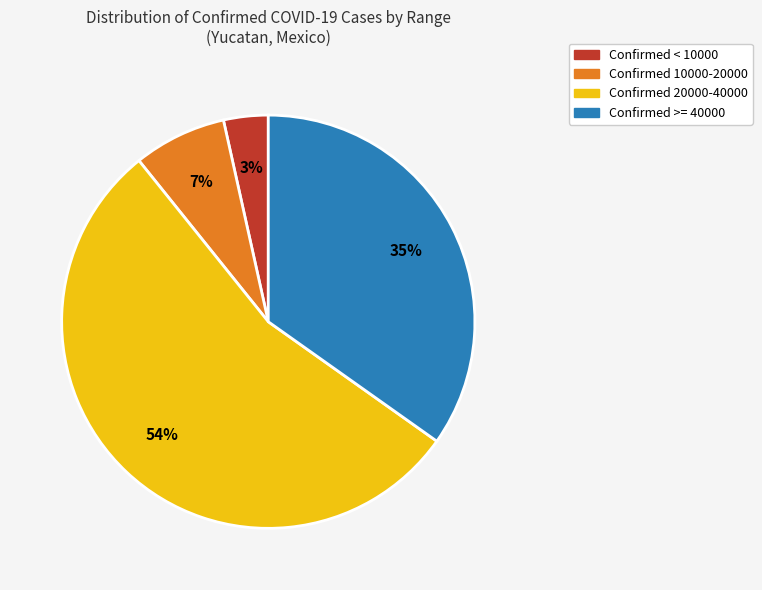

To the nearest percent, what is the combined percentage of Confirmed 20000-40000 and Confirmed < 10000?

58%